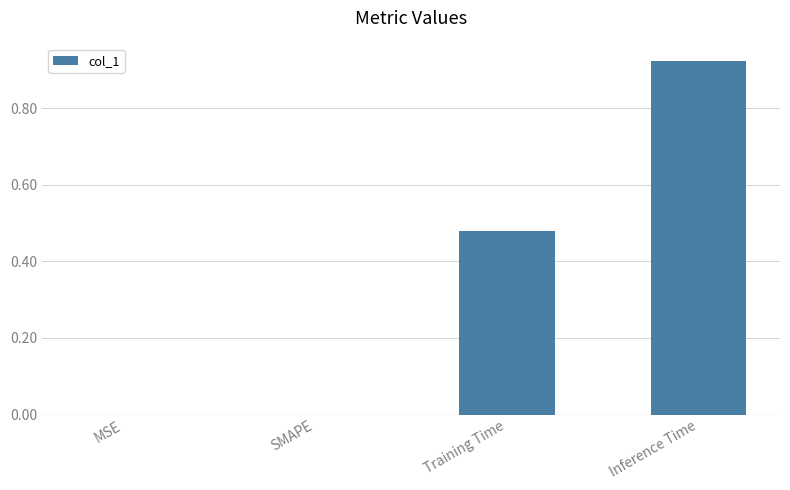

At which category does the chart reach its peak across all series?

Inference Time